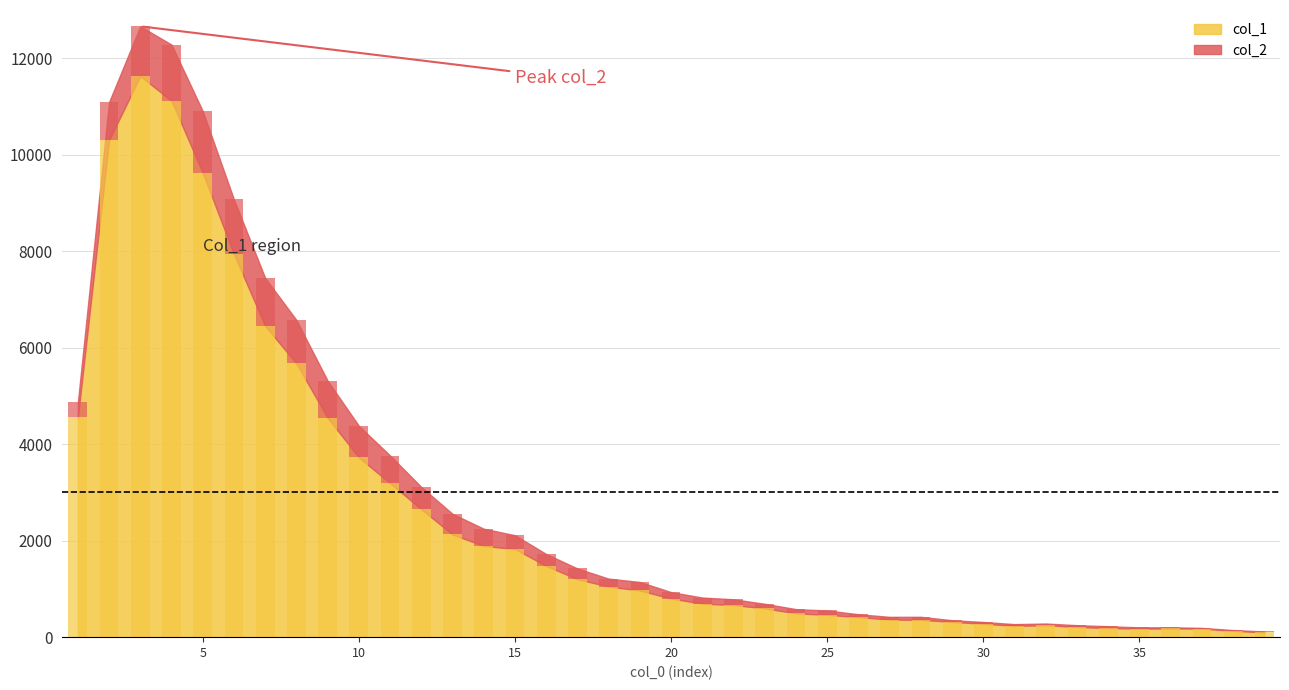

What is the maximum value for col_1?

11631